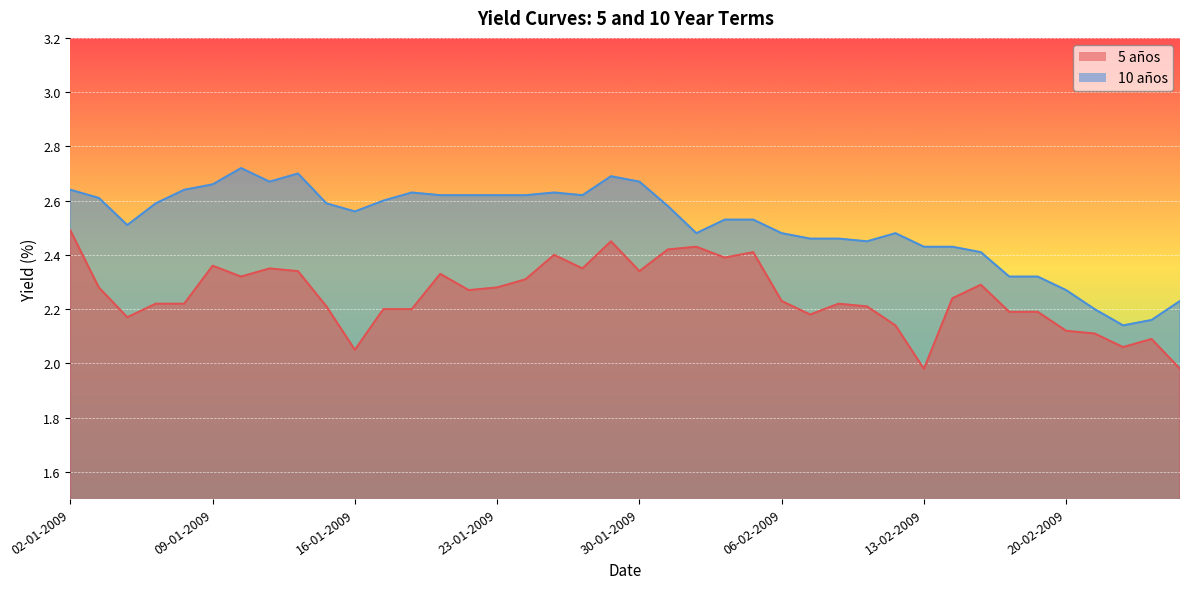

What are all the series names shown in the legend?

5 años, 10 años